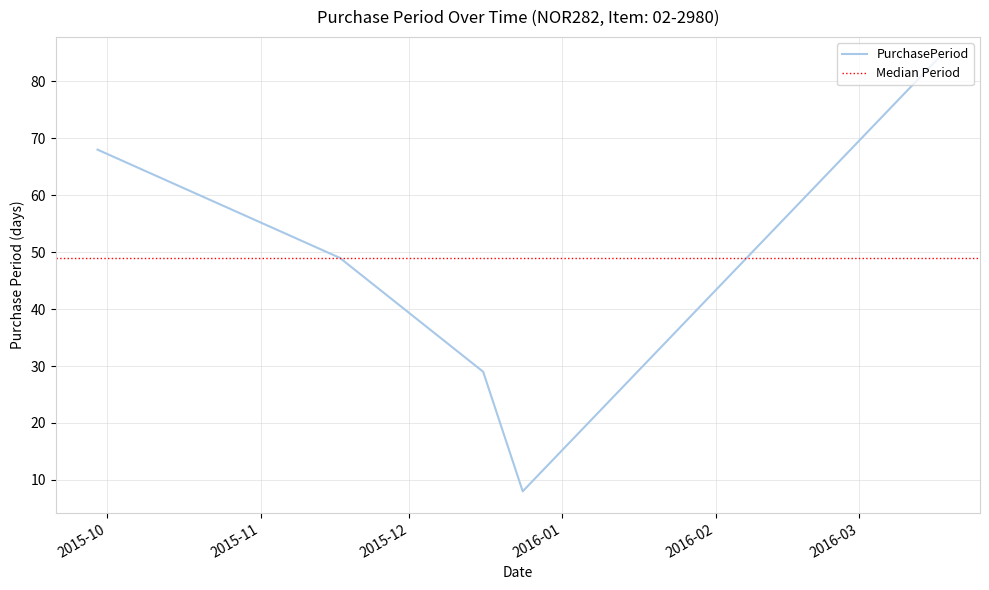

Reading right to left, list all the values displayed in this chart.

84	8	29	49	68